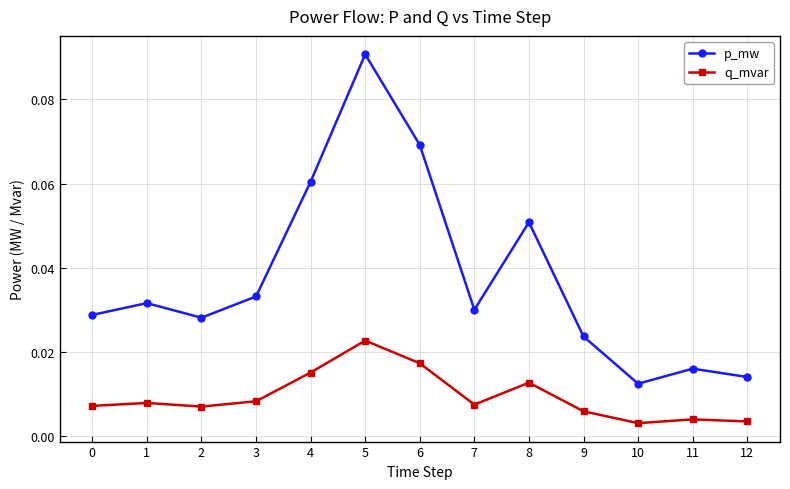

The value of p_mw at 4 is 0.0. True or false?

False